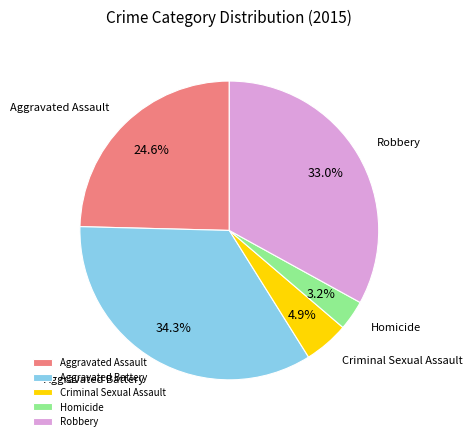

What portion of the pie excludes Robbery?

67.0%